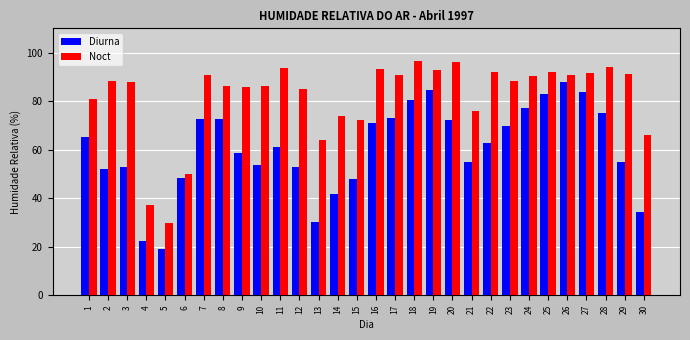

Rank the series by their maximum value, from highest to lowest.

Noct, Diurna